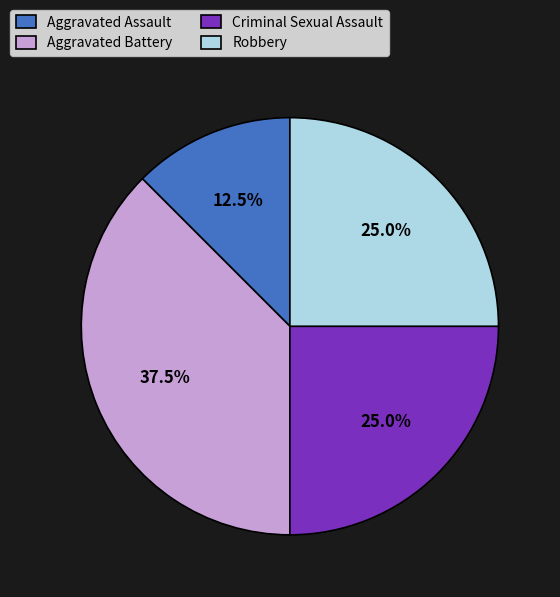

Is there a majority slice in this chart?

No